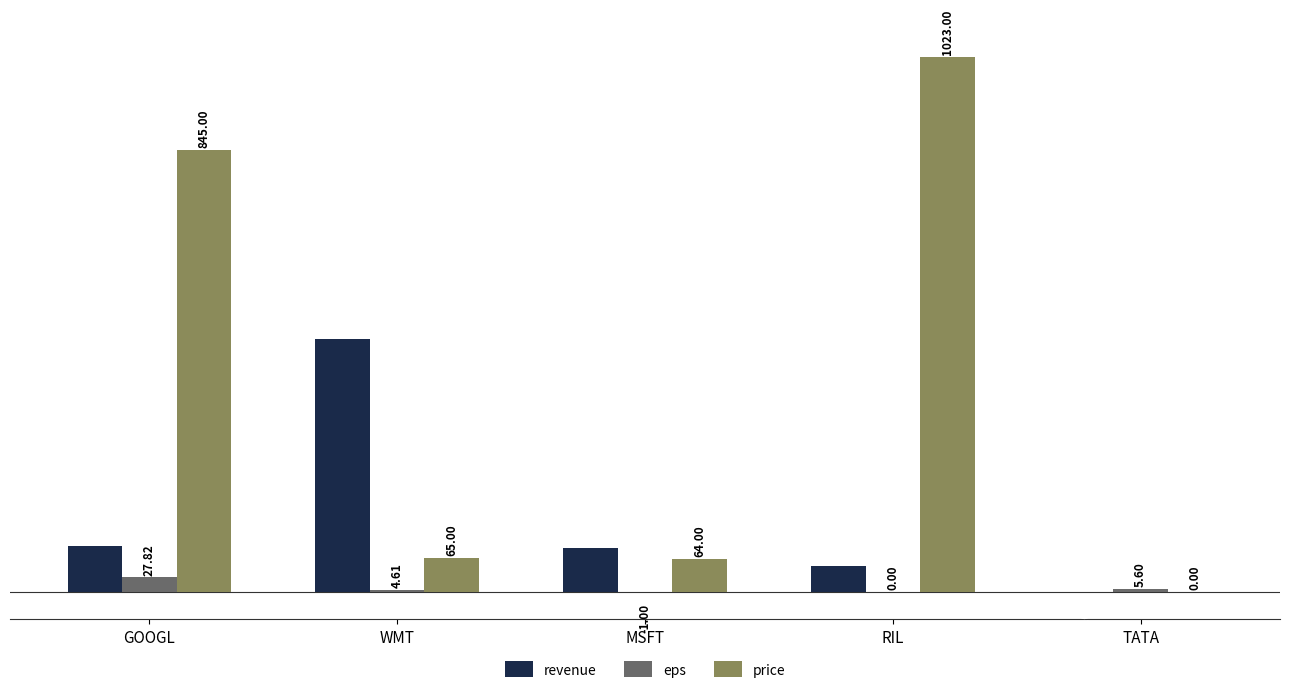

Which label corresponds to the largest value in the chart?

RIL